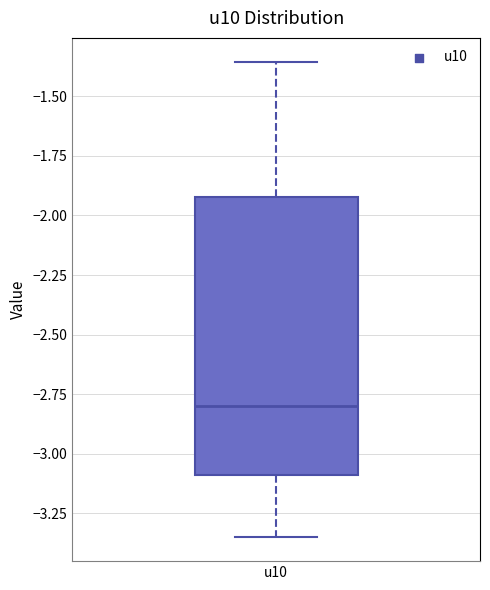

Where is the upper edge of the box for u10 on the y-axis? The values are not printed on the chart, so give them approximately, as read against the axis.

-1.90